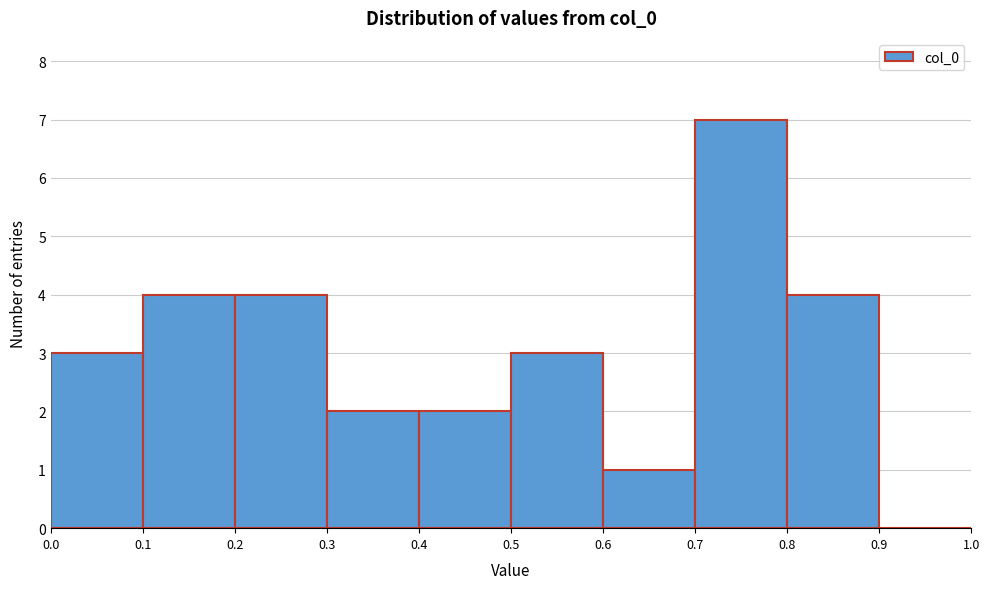

Reading left to right, transcribe this chart: for each bar, give the range it covers on the x-axis and its height. The values are not printed on the chart, so give them approximately, as read against the axis.

0.0 to 0.1: 3
0.1 to 0.2: 4
0.2 to 0.3: 4
0.3 to 0.4: 2
0.4 to 0.5: 2
0.5 to 0.6: 3
0.6 to 0.7: 1
0.7 to 0.8: 7
0.8 to 0.9: 4
0.9 to 1.0: 0